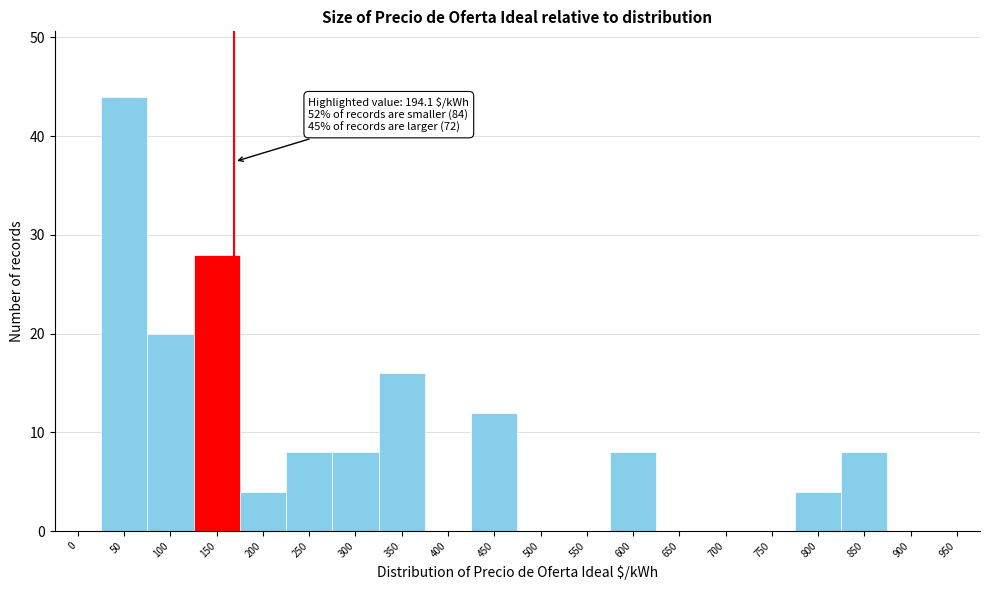

Reading left to right, extract all data points from this chart.

0=0	50=44	100=20	150=28	200=4	250=8	300=8	350=16	400=0	450=12	500=0	550=0	600=8	650=0	700=0	750=0	800=4	850=8	900=0	950=0